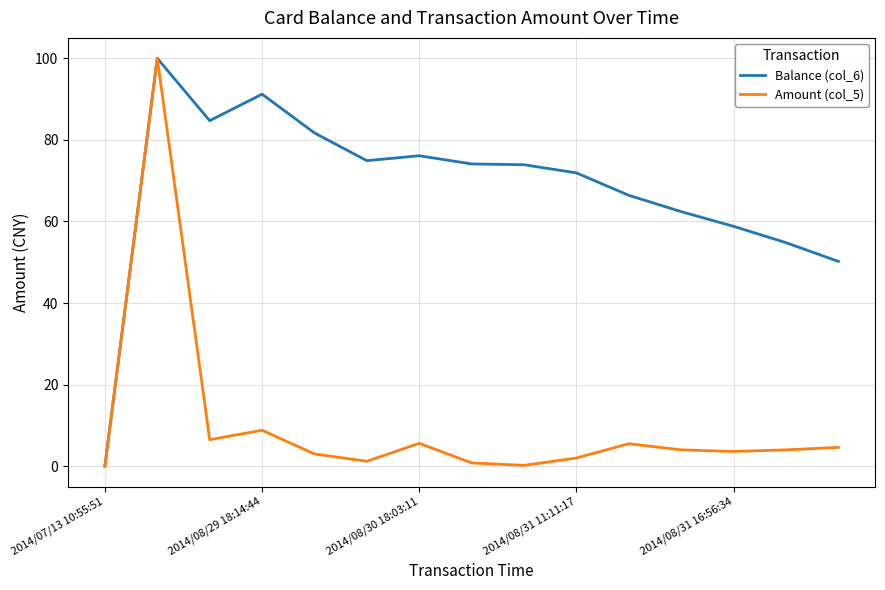

Which series has the largest total across all categories?

Balance (col_6)